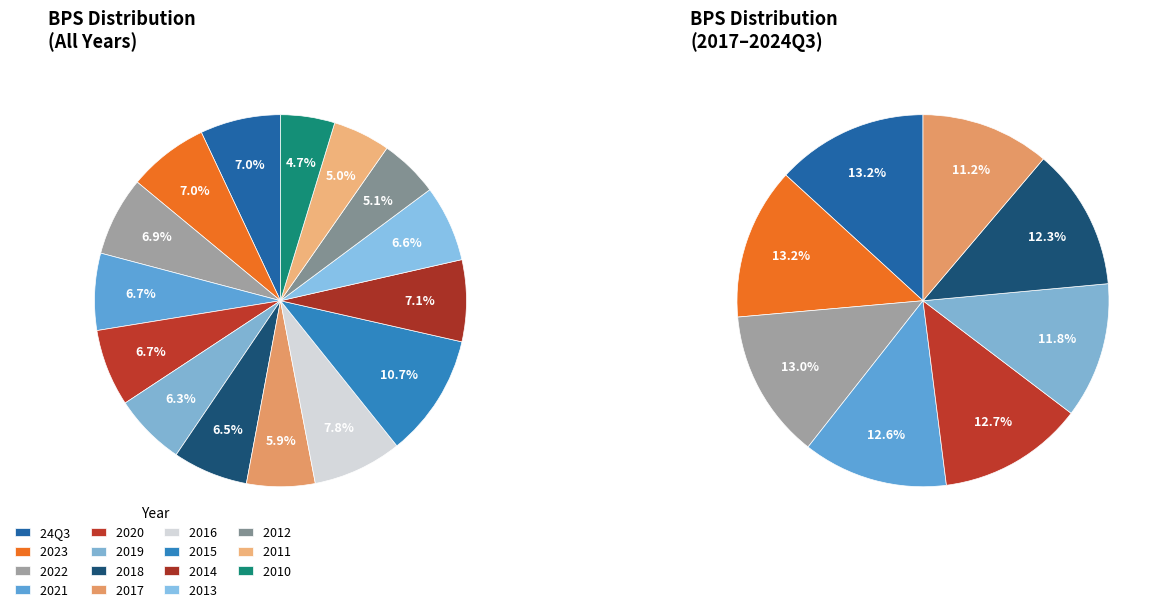

What is the change in value from 2020 to 2018?

-0.4